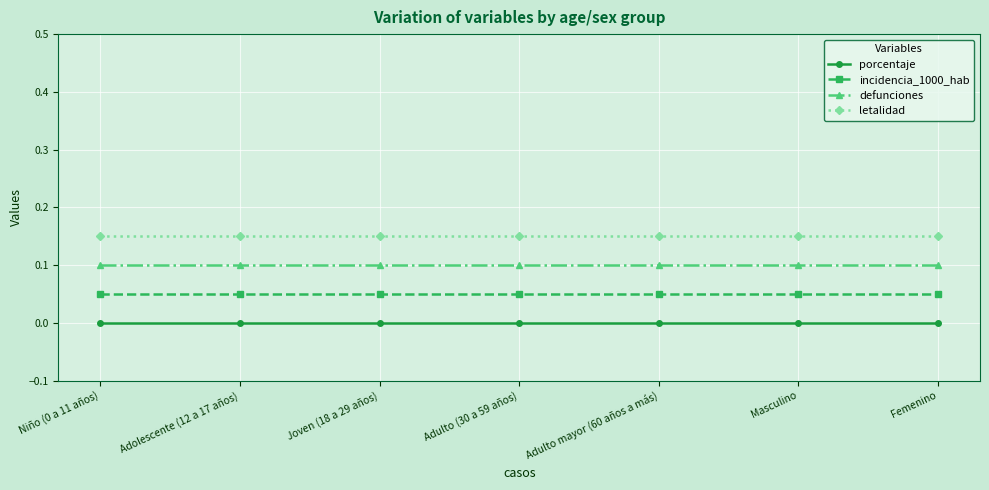

What is the label of the 7th point from the left?

Femenino